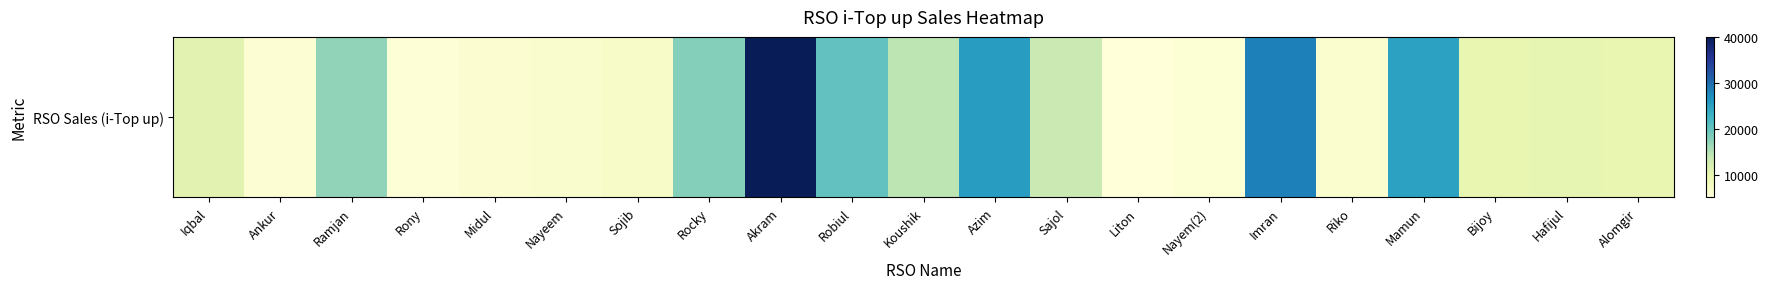

At which label does the data first exceed 10232?

Iqbal